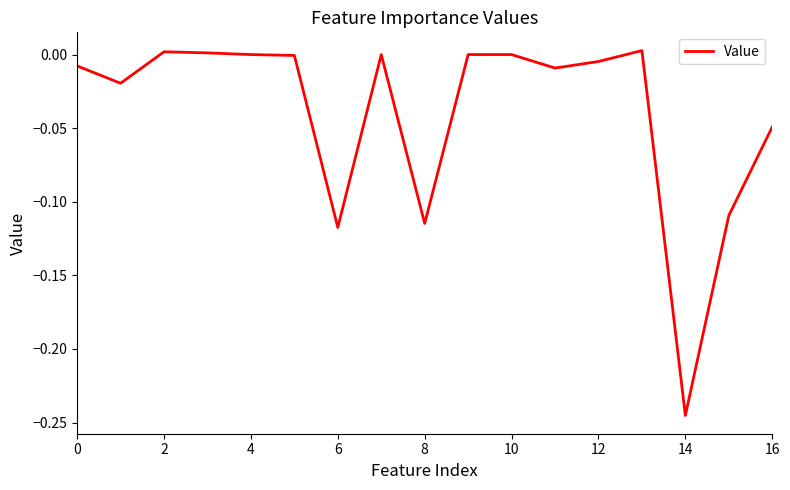

How many lines are shown in the chart?

1